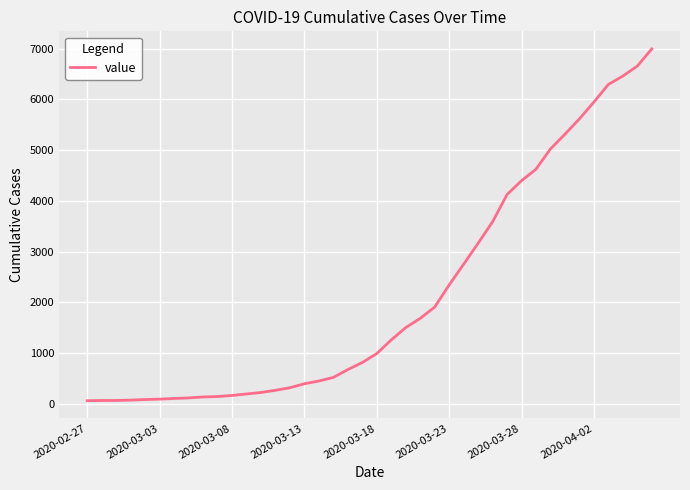

What is the difference between the maximum and minimum values?

6931